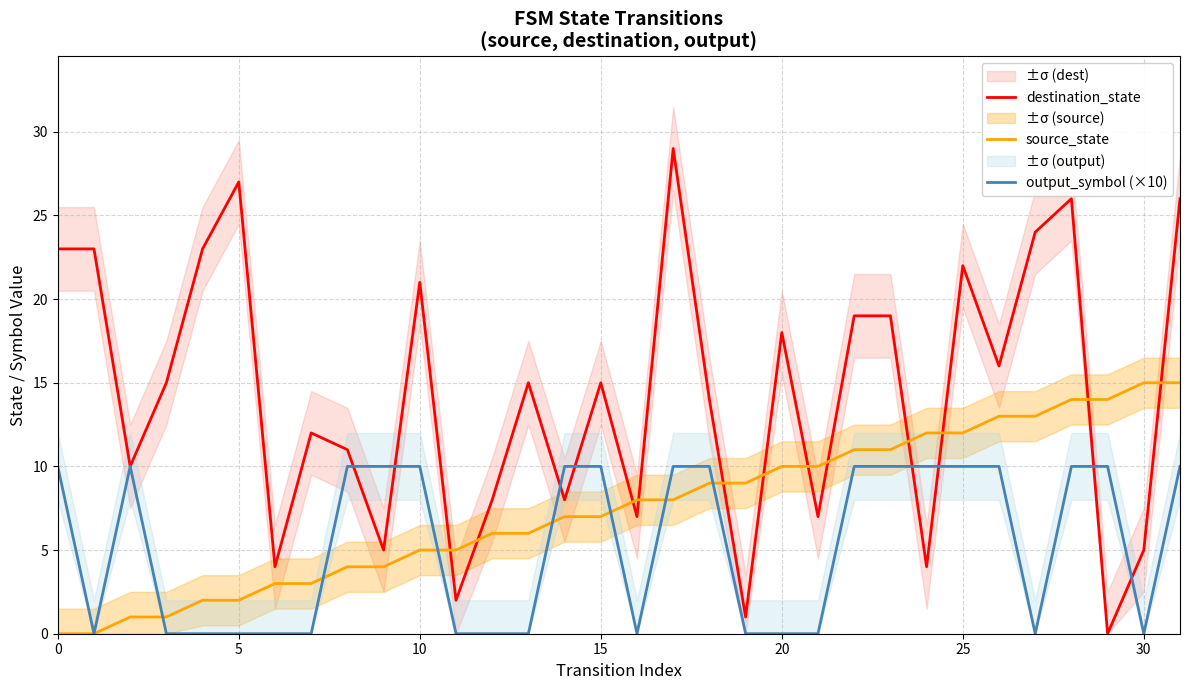

What is the label of the 32nd point from the left?

31